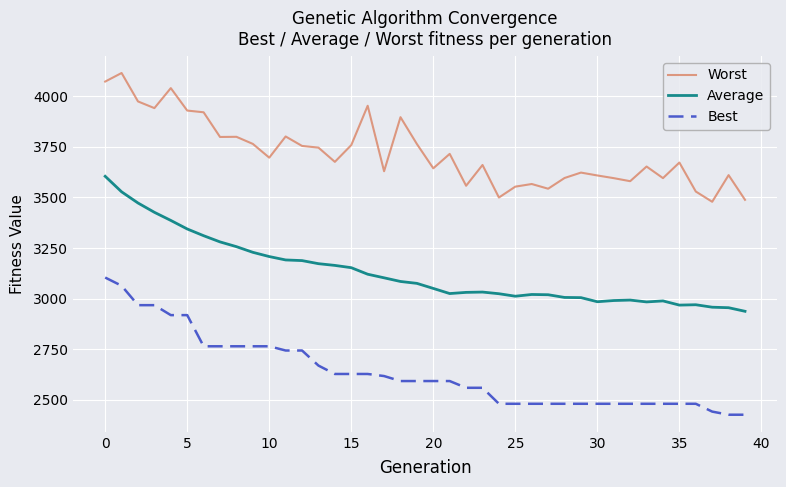

True or false: Average has more than 1 points higher than both neighbors.

True